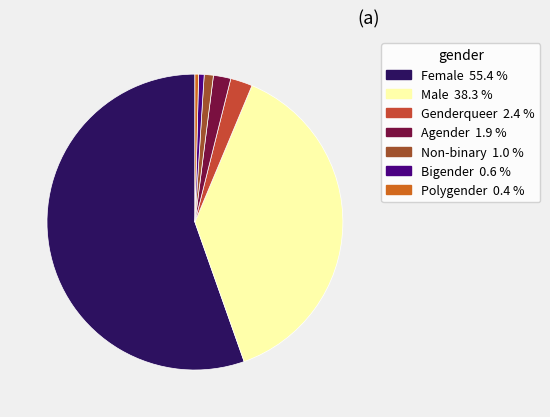

How many segments does this pie chart have?

7